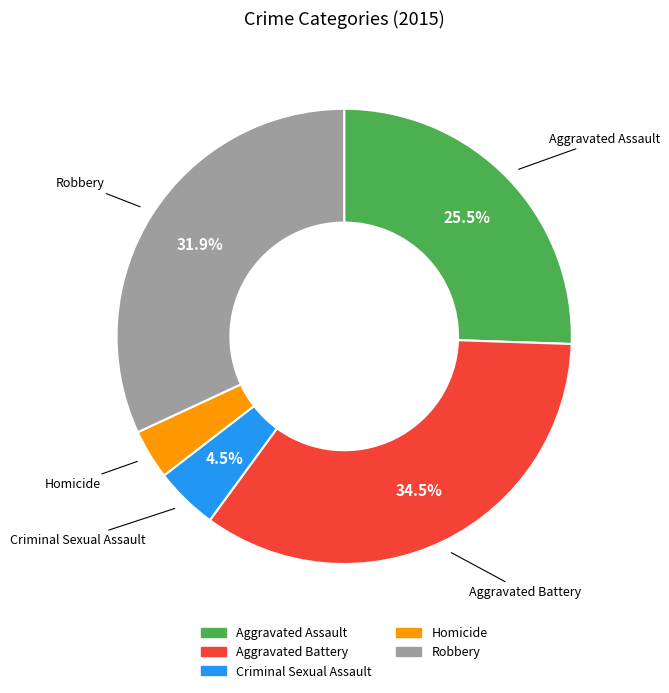

Which has a higher value, Homicide or Criminal Sexual Assault?

Criminal Sexual Assault